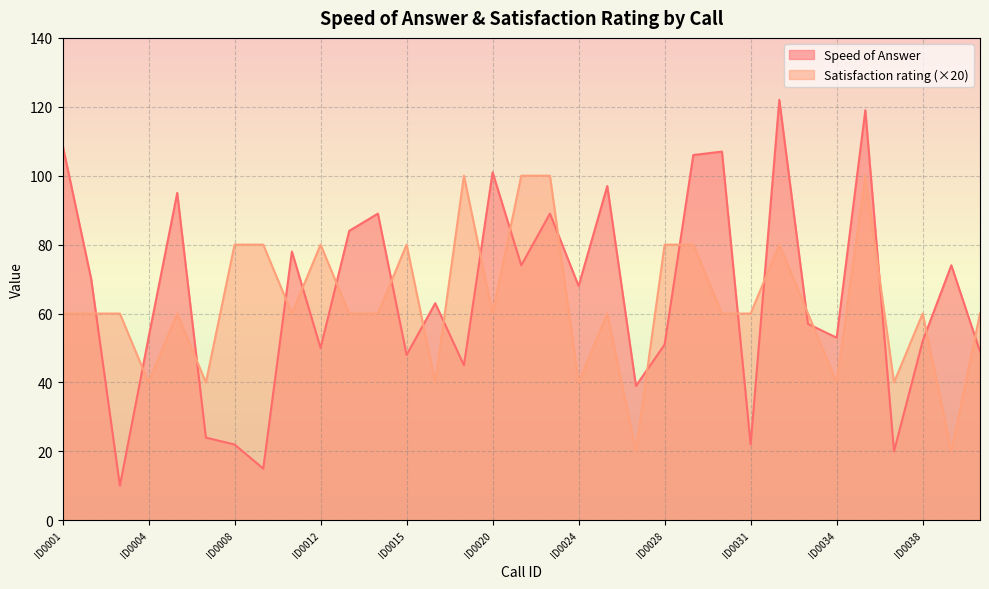

After their last crossing, which series has the higher values: Satisfaction rating or Speed of Answer?

Satisfaction rating